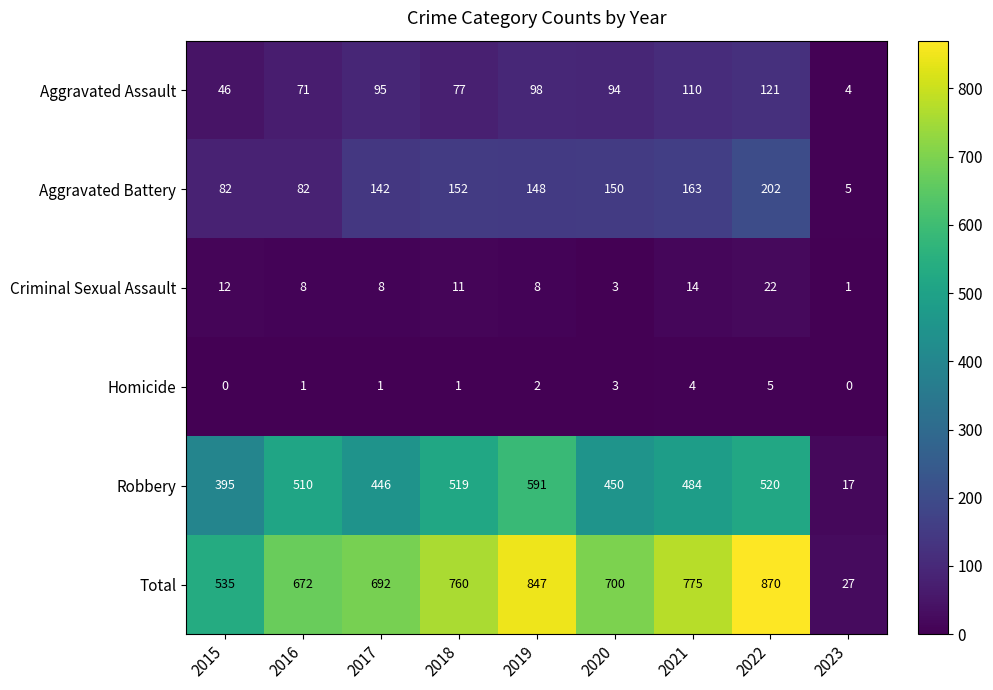

Is it true that Homicide equals 2 at 2016?

False